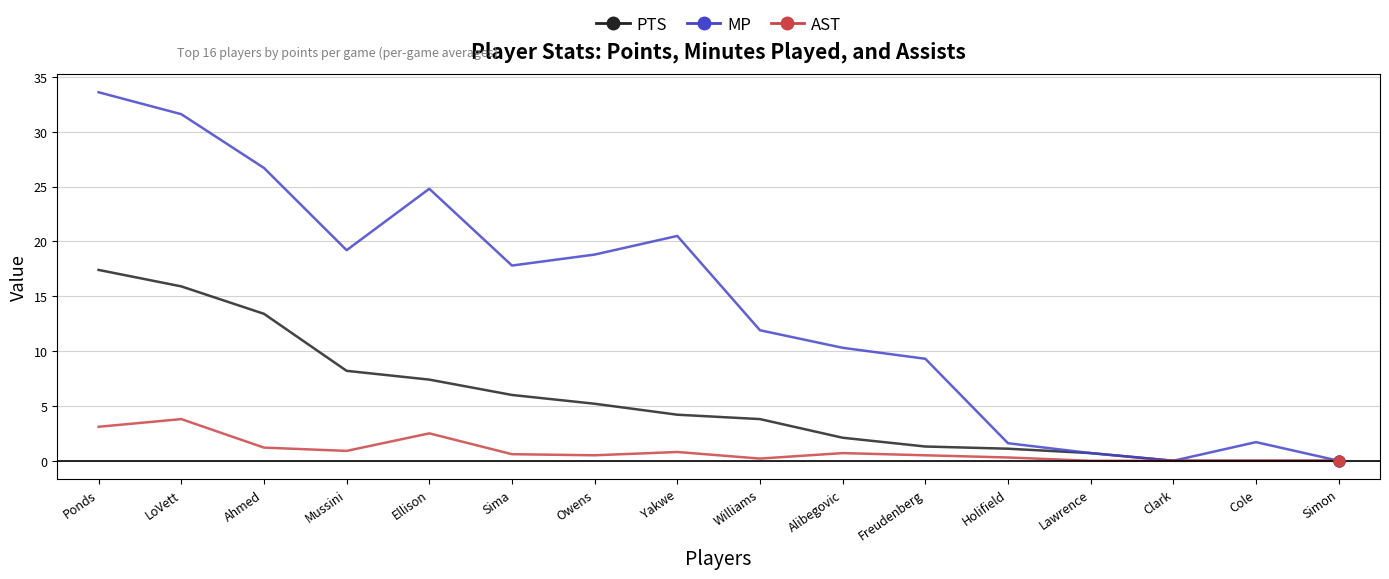

Is the value of AST at Cole greater than the value of PTS at Alibegovic?

No